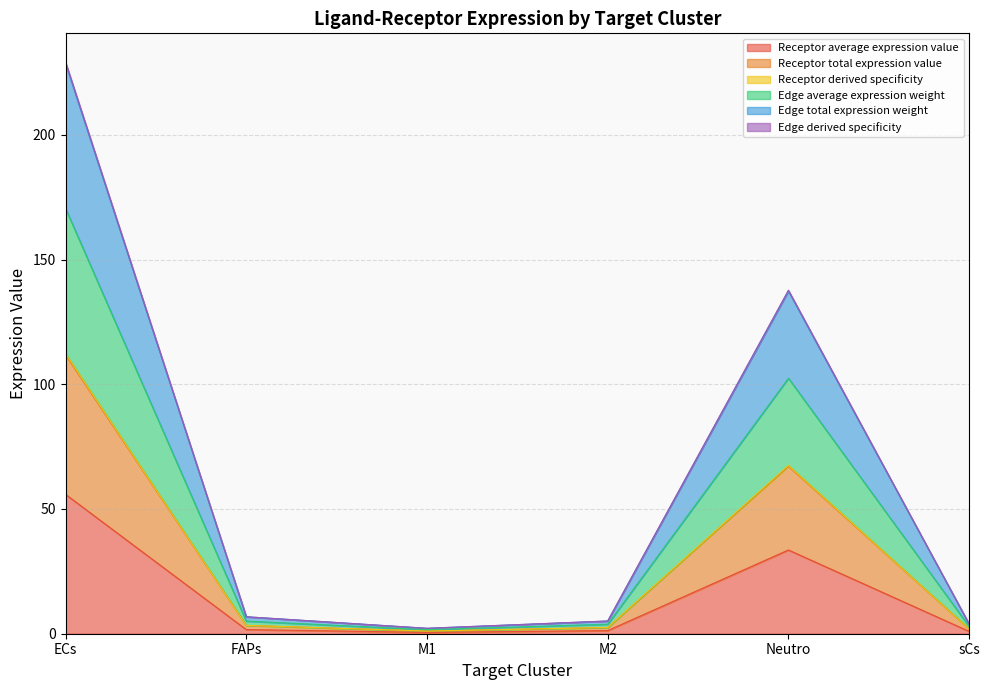

The Edge total expression weight series shows 137.7 at Neutro. True or false?

True